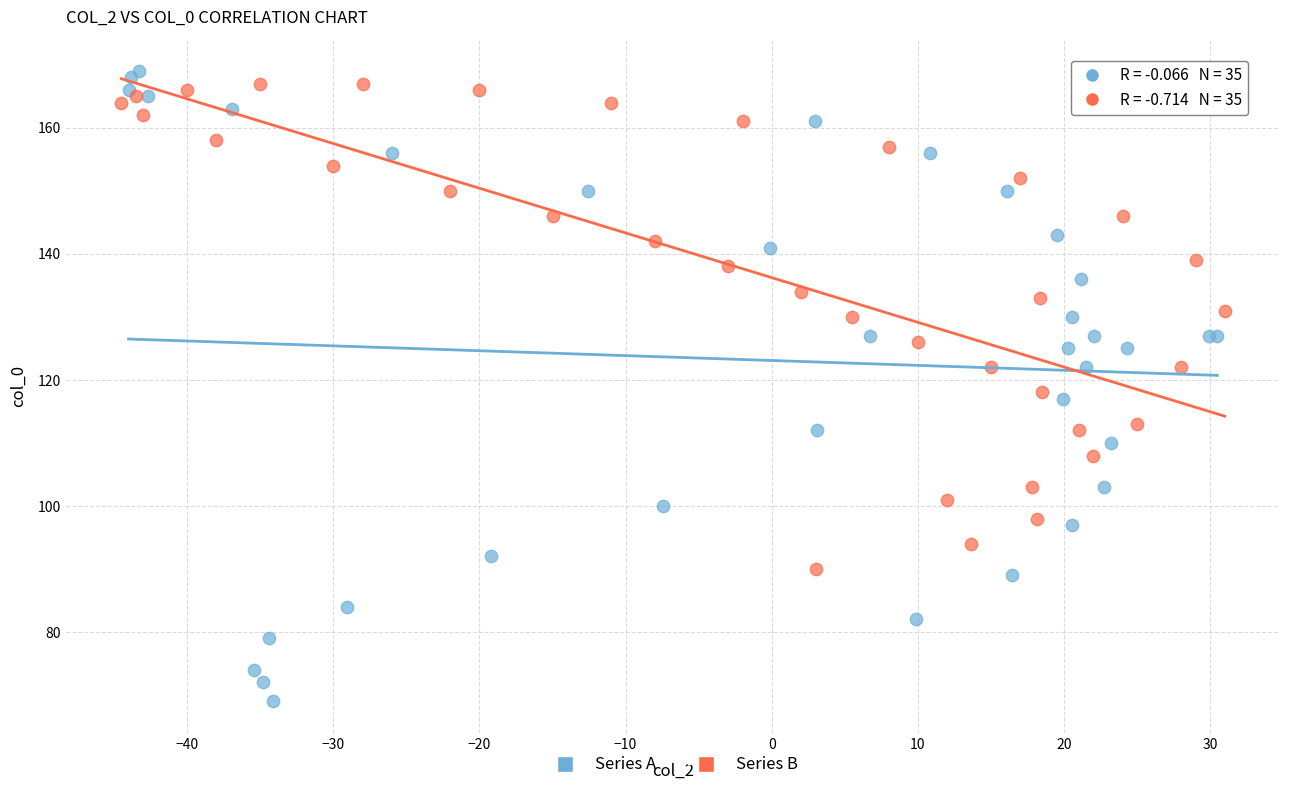

Which series has the largest Y range (max minus min)?

Series A